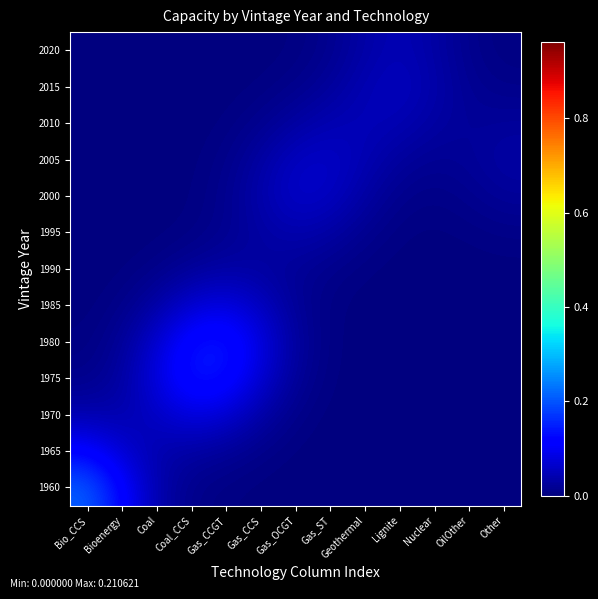

At which category is the sum across all series the highest?

Gas_CCGT